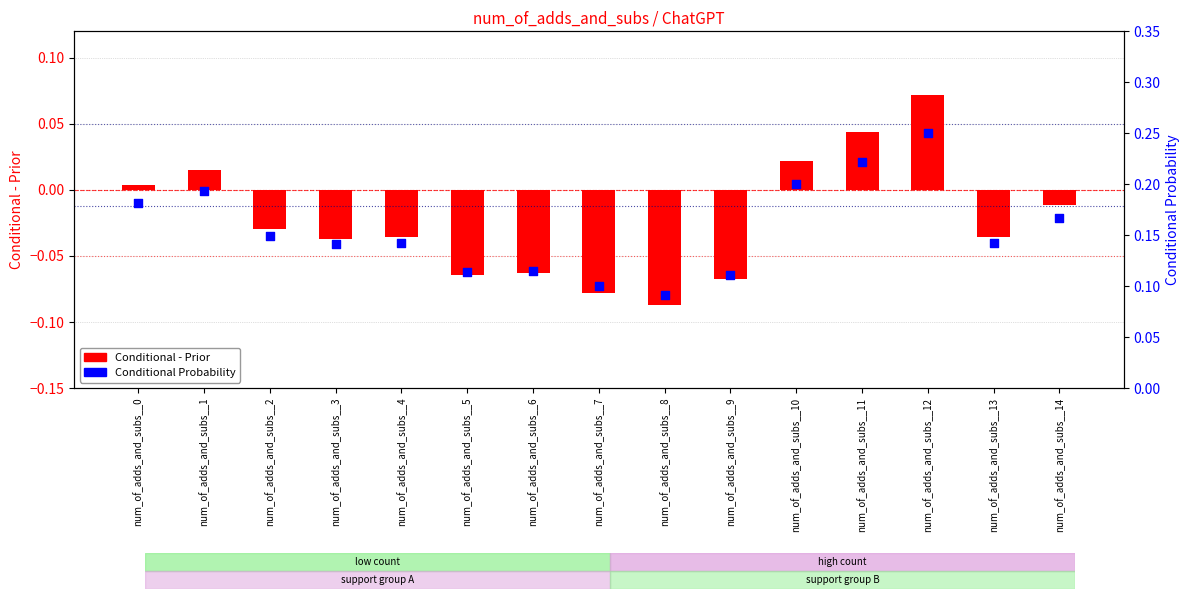

Which series has the largest total across all categories?

Conditional Probability